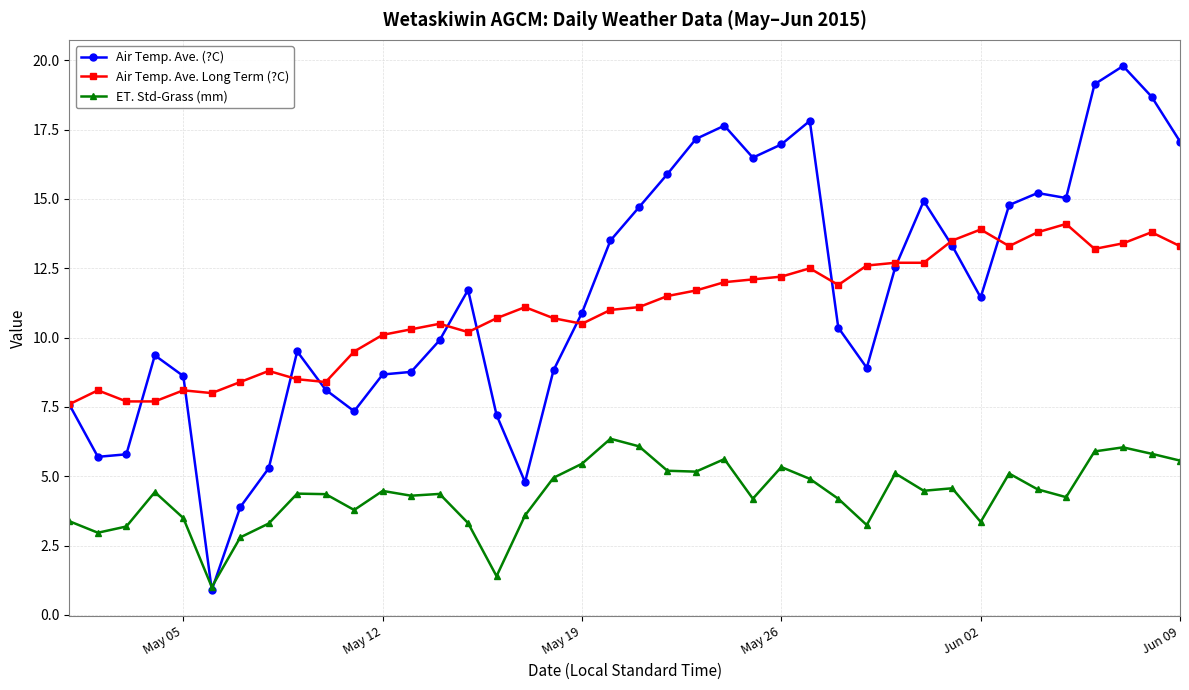

What is the maximum value for Air Temp. Ave. Long Term (?C)?

14.1